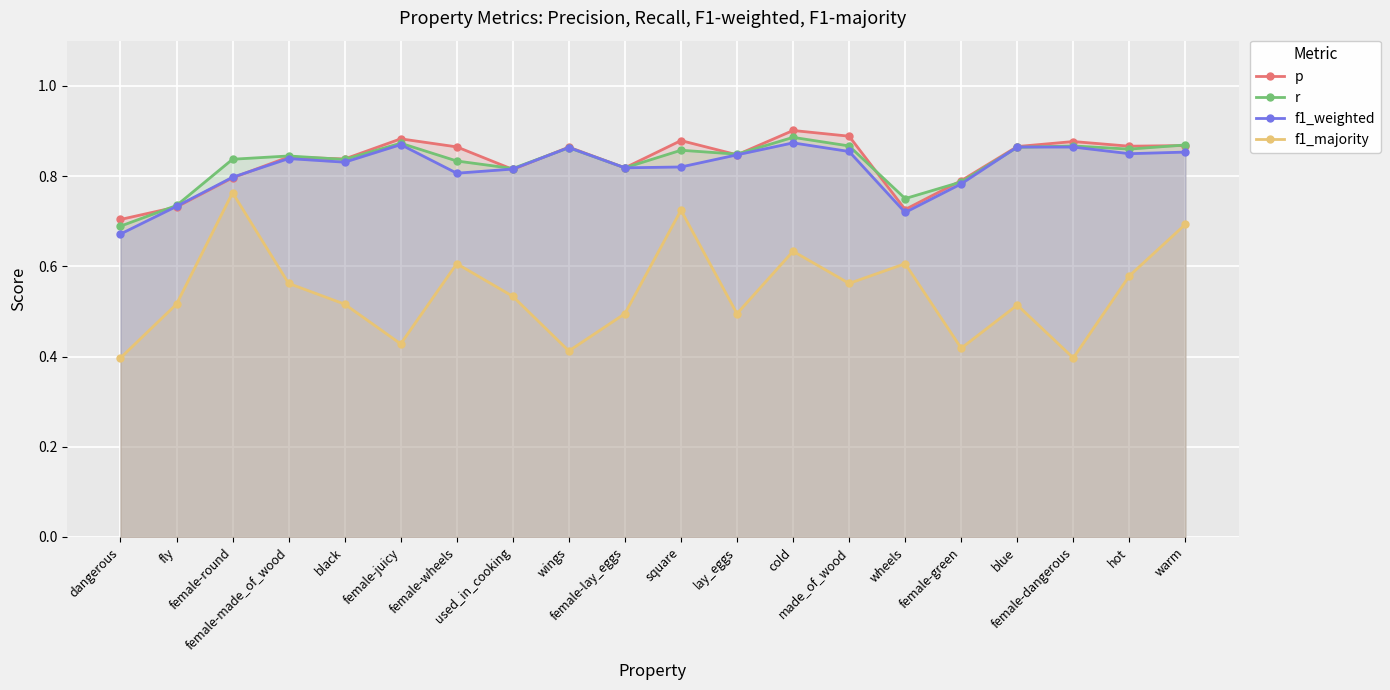

Is it true that f1_weighted equals 0.8 at female-lay_eggs?

True